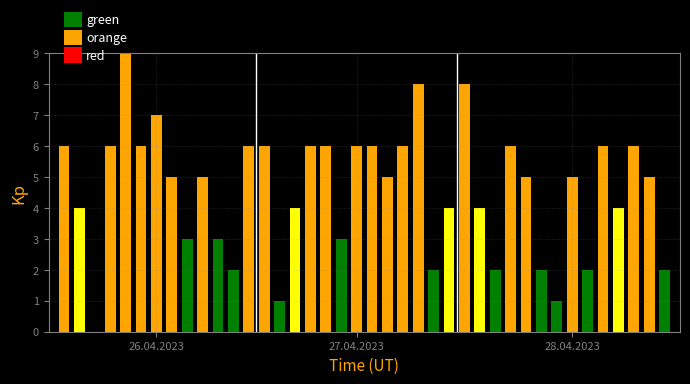

Rank the categories by value from lowest to highest.

2, 14, 32, 11, 24, 28, 31, 34, 39, 8, 10, 18, 1, 15, 25, 27, 36, 7, 9, 21, 30, 33, 38, 0, 3, 5, 12, 13, 16, 17, 19, 20, 22, 29, 35, 37, 6, 23, 26, 4